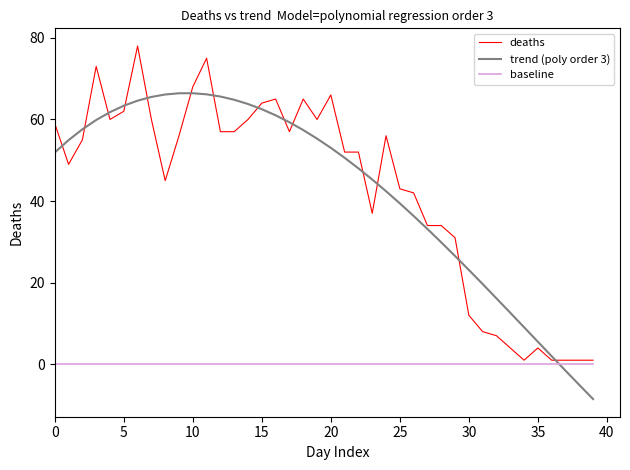

How many times do trend (poly order 3) and deaths cross each other?

14